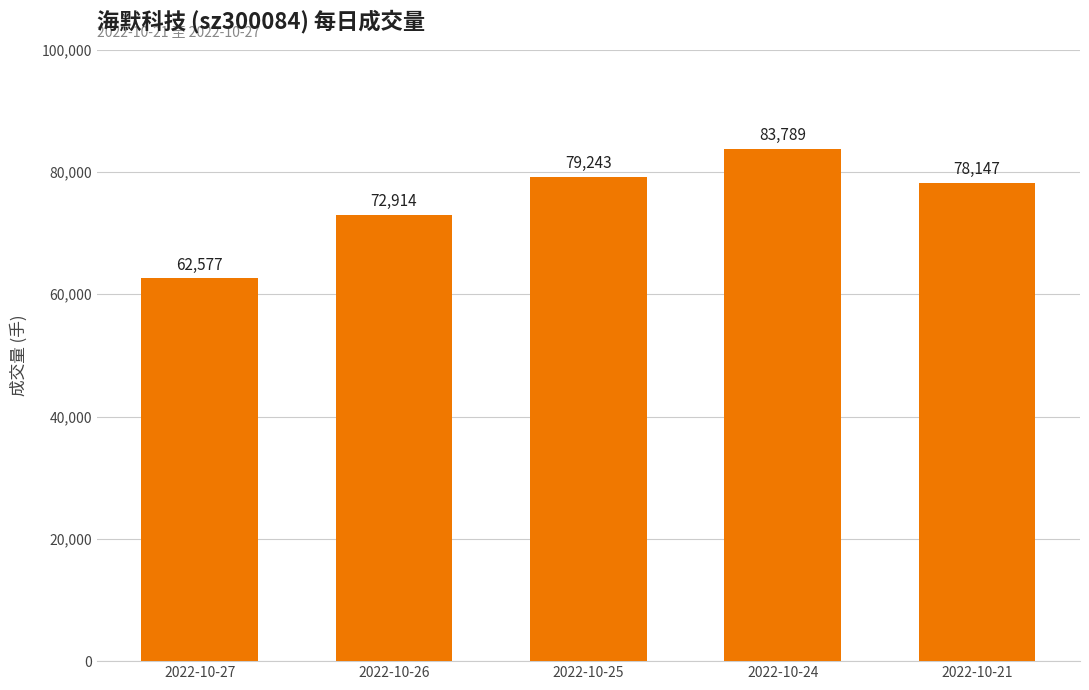

At which label does the data first exceed 78147?

2022-10-25